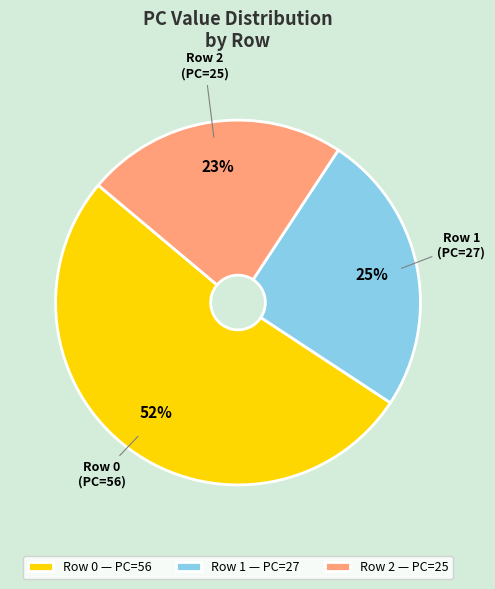

Do Row 2 — PC=25 and Row 0 — PC=56 together represent more than half of the pie?

Yes